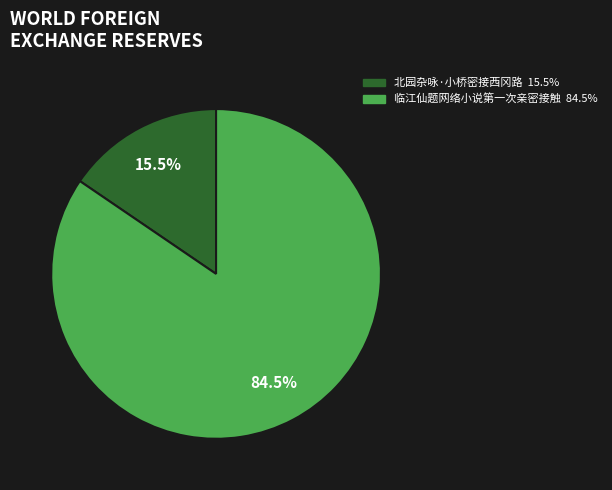

How many segments does this pie chart have?

2